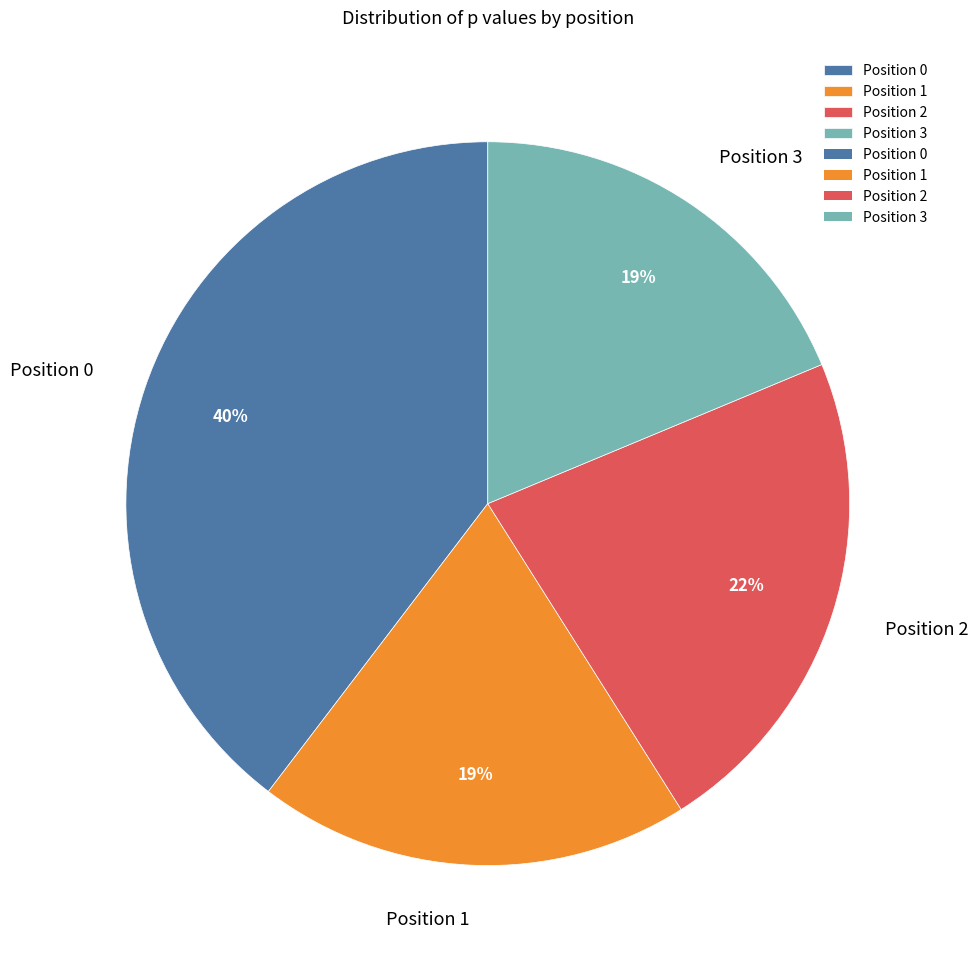

Which has a higher value, Position 2 or Position 1?

Position 2